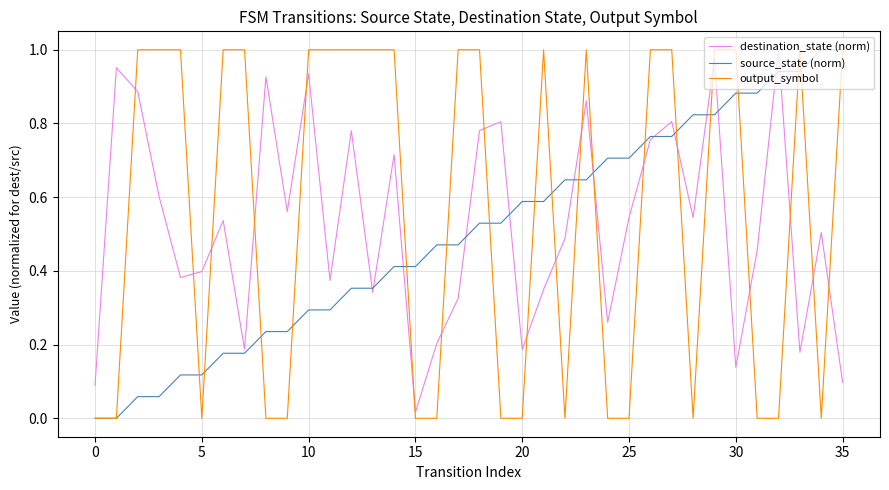

Which series ends up on top after the final intersection of destination_state (norm) and output_symbol?

output_symbol